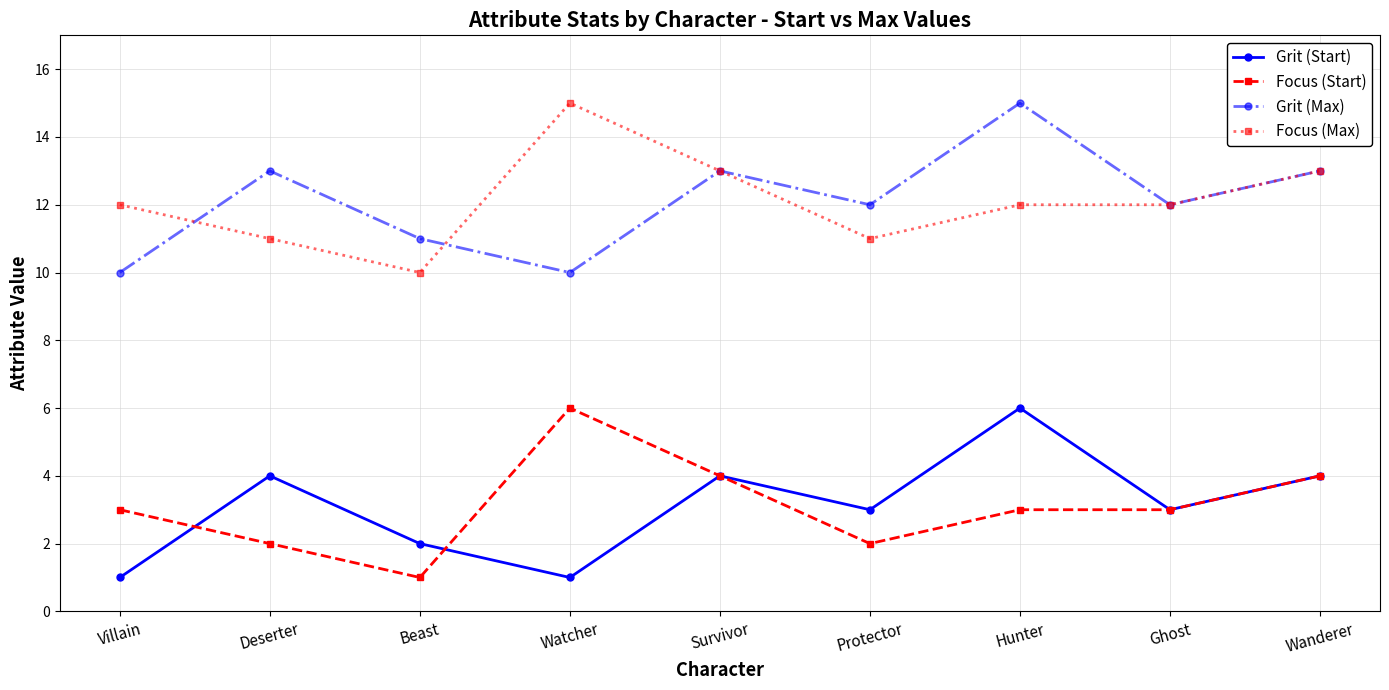

At how many categories does at least one series exceed 3?

9